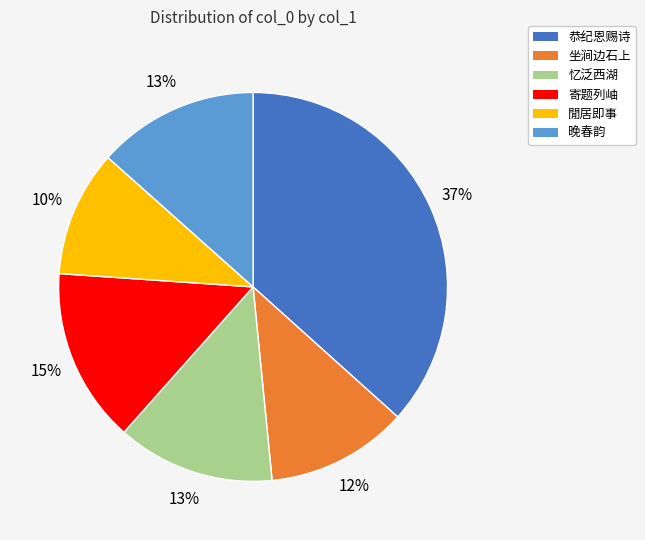

Is there any slice that represents more than half of the pie?

No